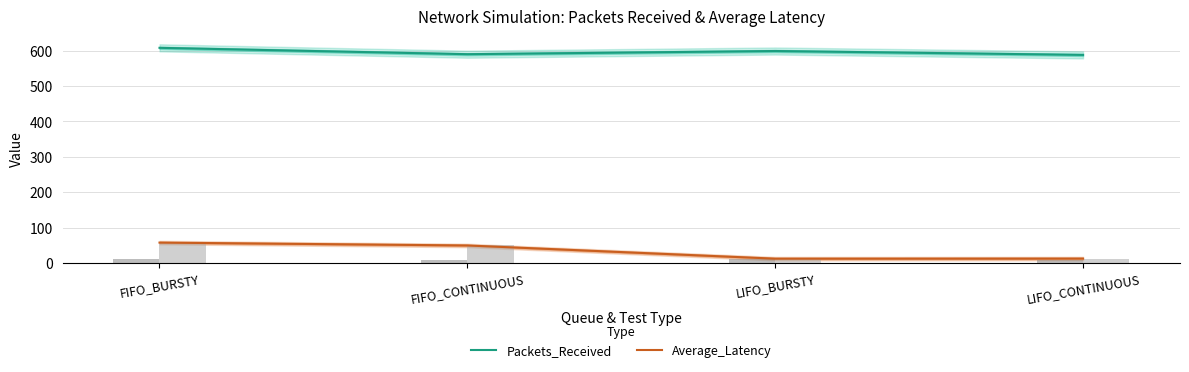

Is the value of Packets_Received at FIFO_BURSTY greater than the value of Average_Latency at FIFO_BURSTY?

Yes